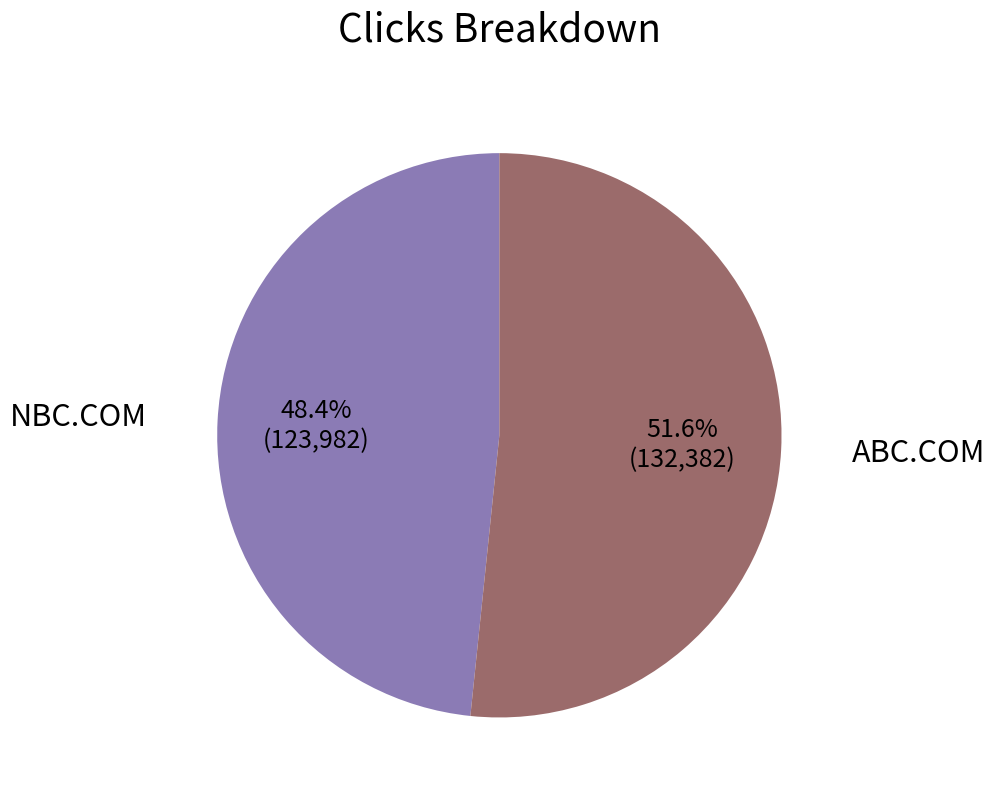

How many slices are in this pie chart?

2